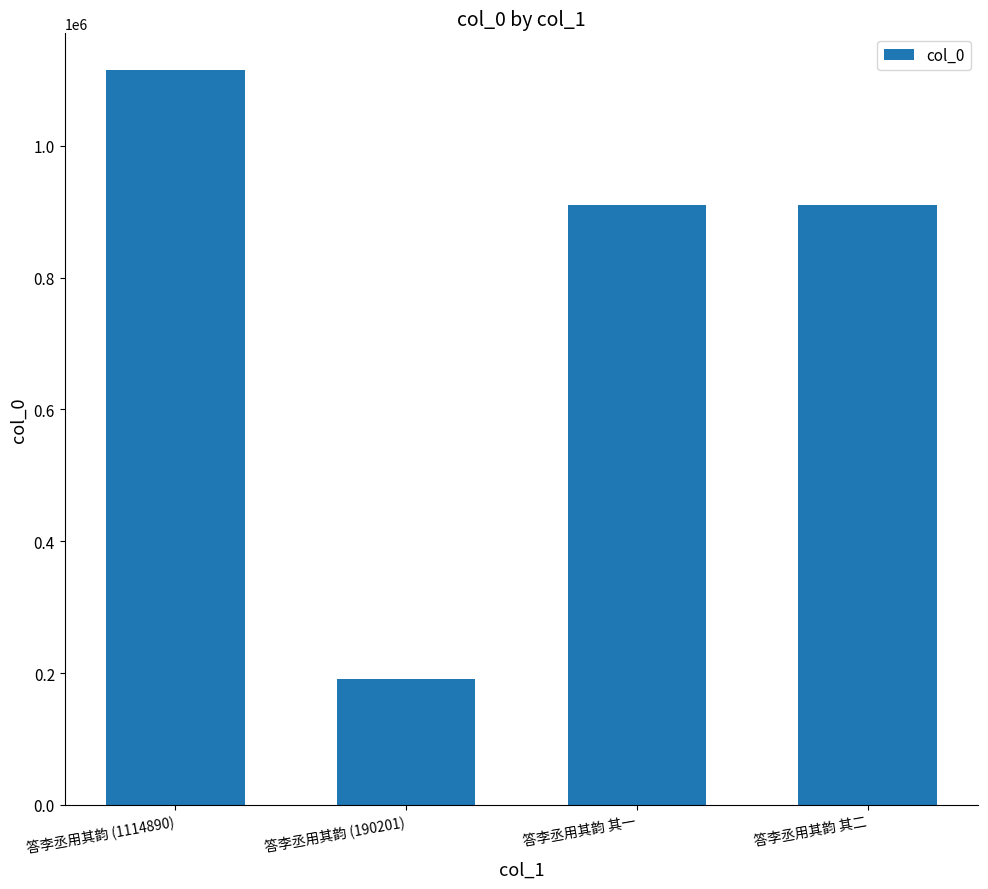

Which label corresponds to the smallest value in the chart?

答李丞用其韵 (190201)